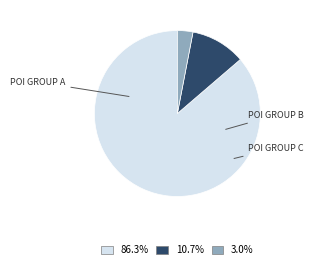

Is there any slice that represents more than half of the pie?

Yes